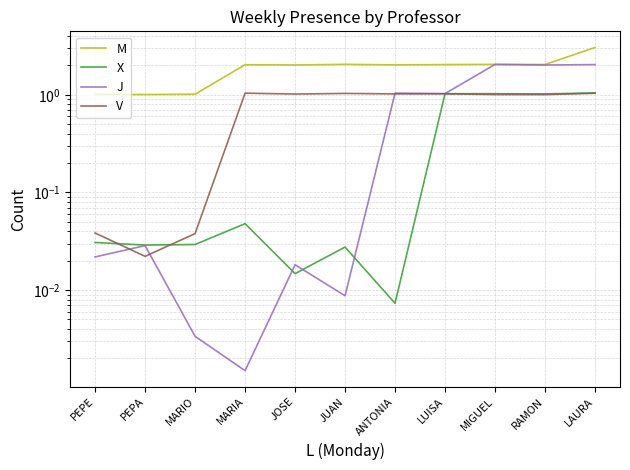

The value of V at JOSE is 1.5. True or false?

False